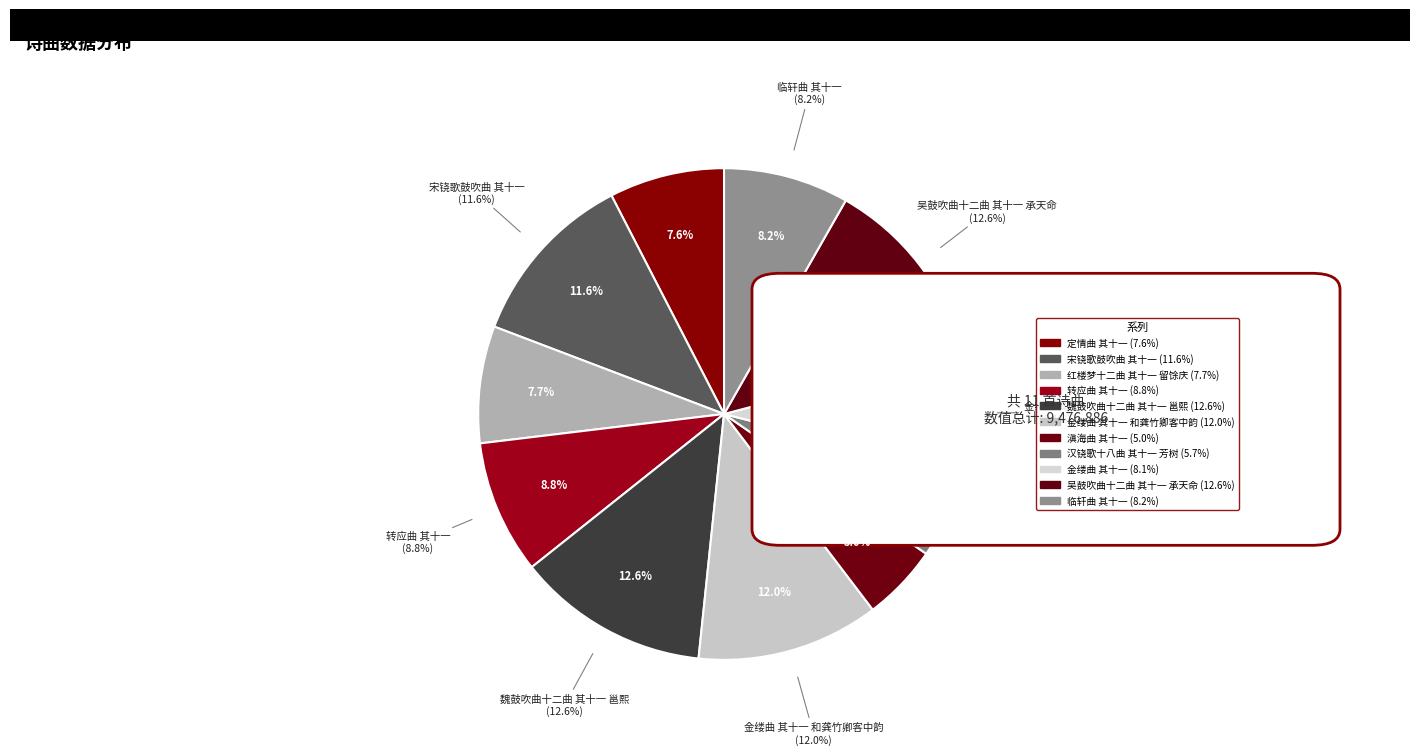

To the nearest percent, what percentage of the pie is 宋铙歌鼓吹曲 其十一?

12%